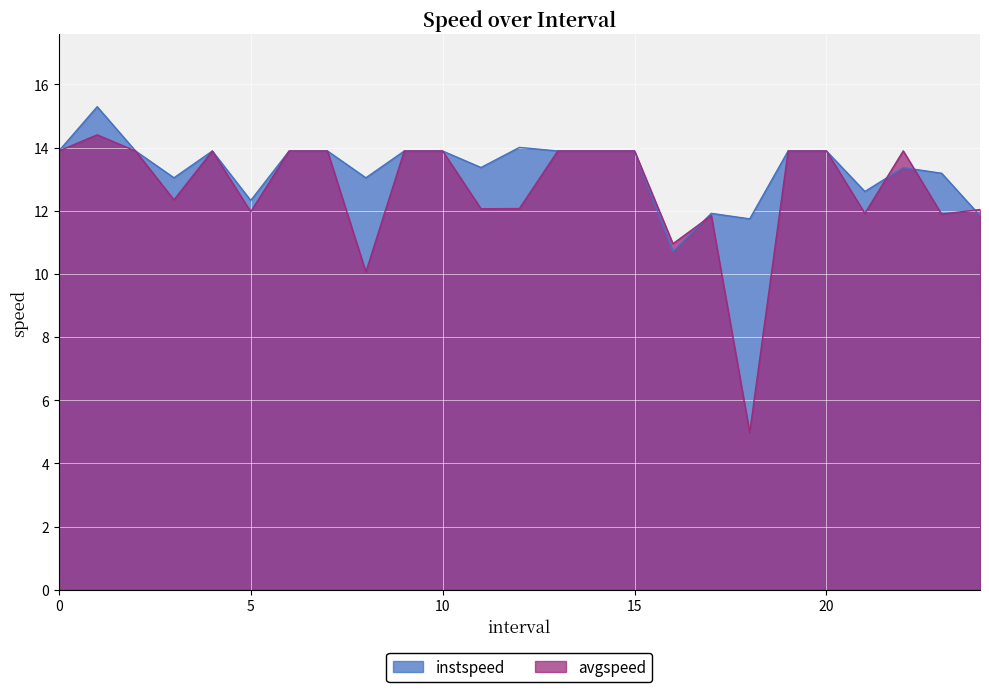

Which category has the highest value in the avgspeed series?

1.0